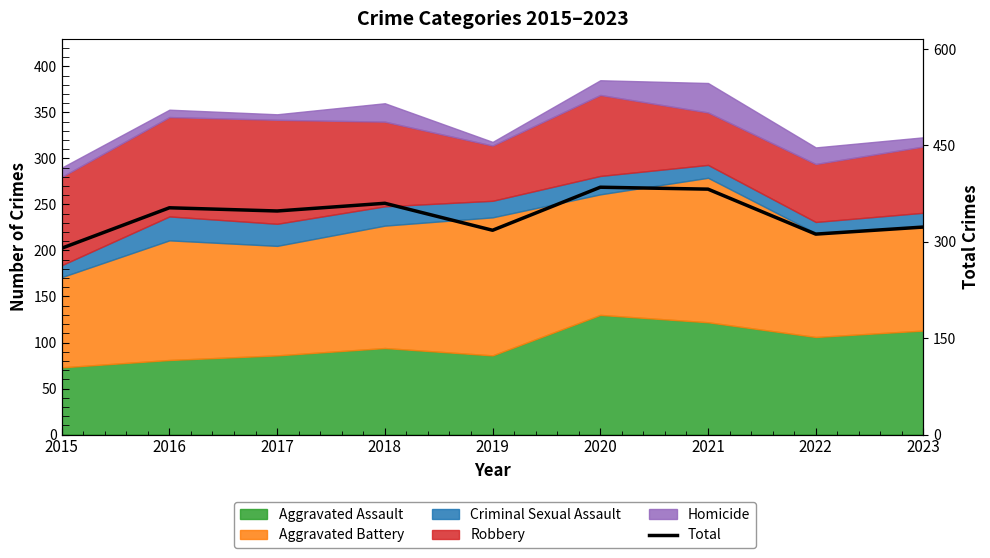

At which category does the data reach its first local valley?

2017